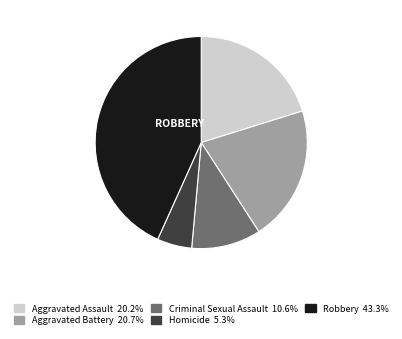

Which category has the biggest portion of the pie?

Robbery